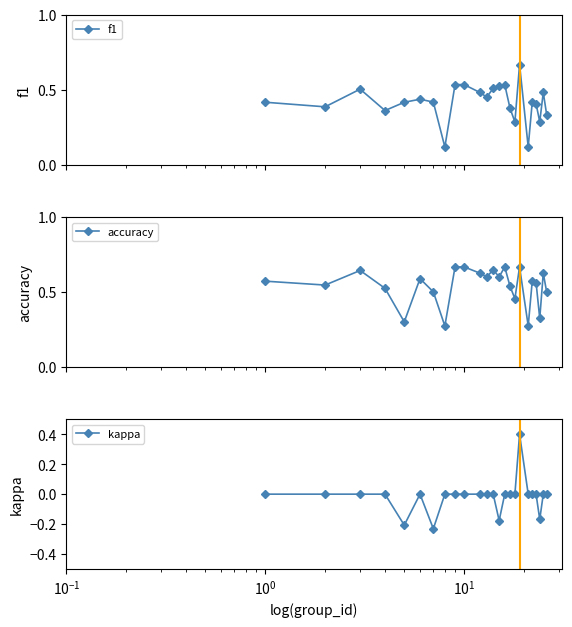

What is the highest value of the kappa series?

0.4